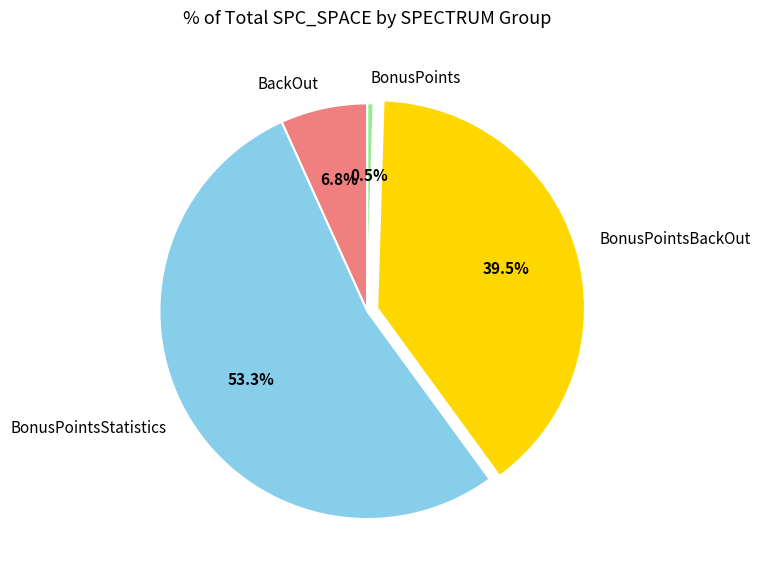

Between BonusPointsStatistics and BonusPointsBackOut, which is larger?

BonusPointsStatistics